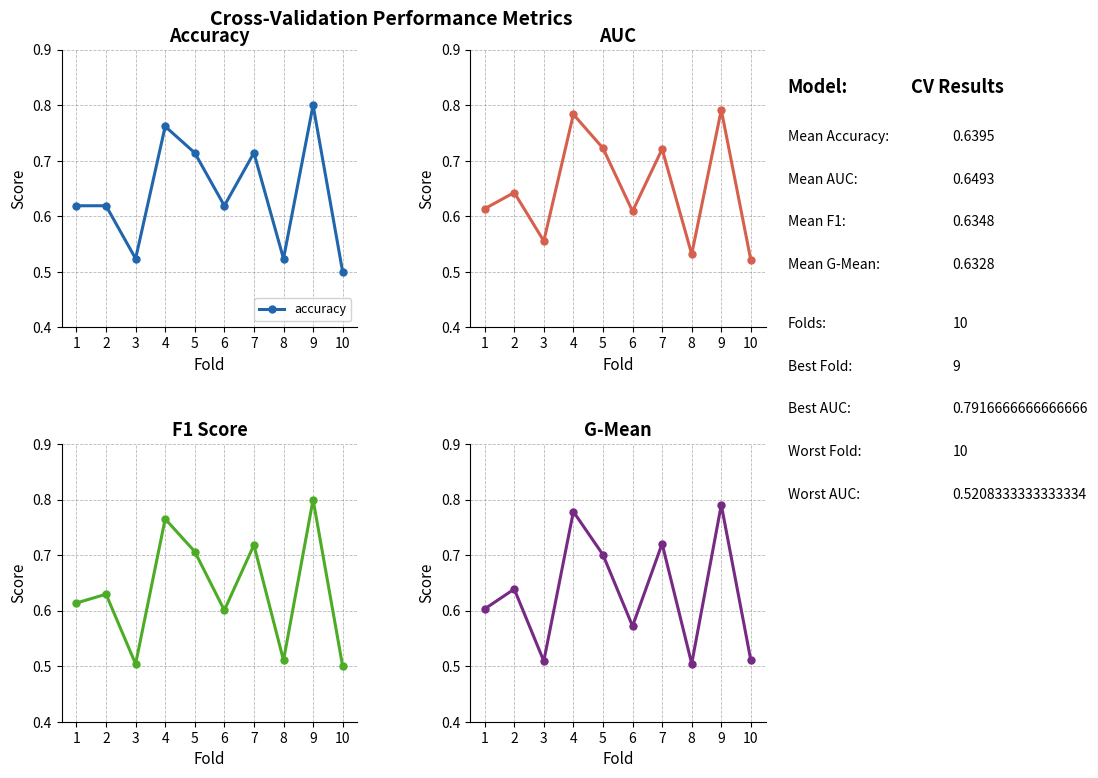

Which has a higher value, 8 or 10?

8